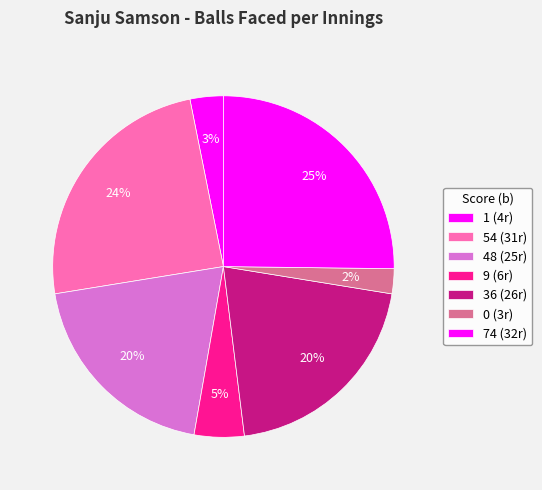

To the nearest percent, what is the average slice percentage?

14%